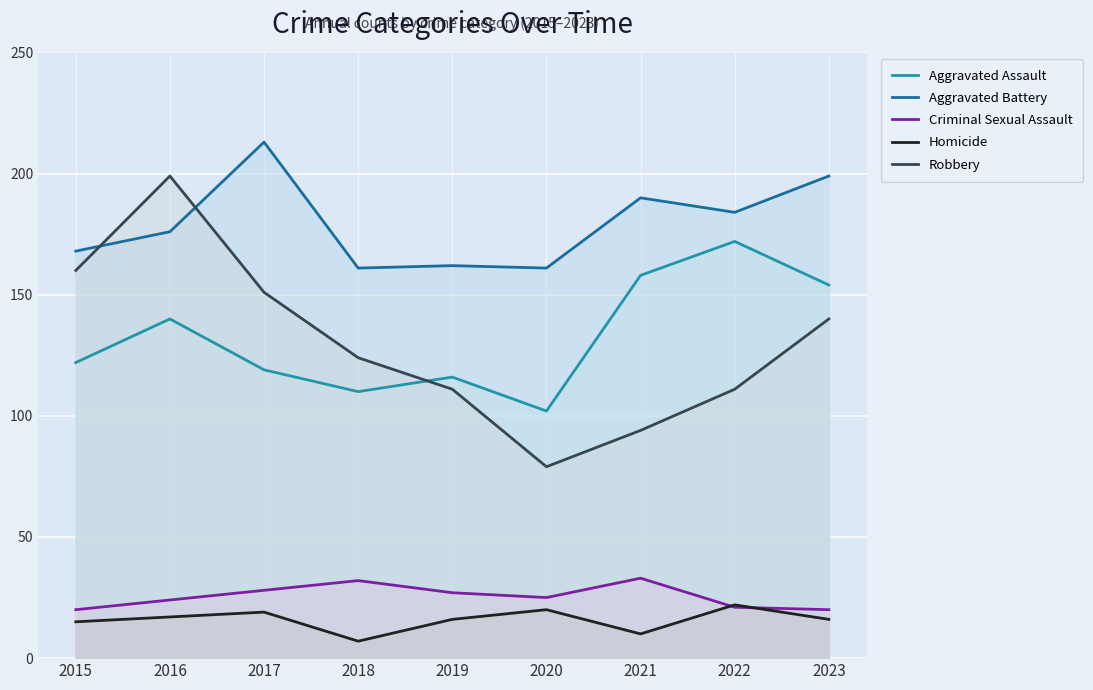

How many lines are shown in the chart?

5